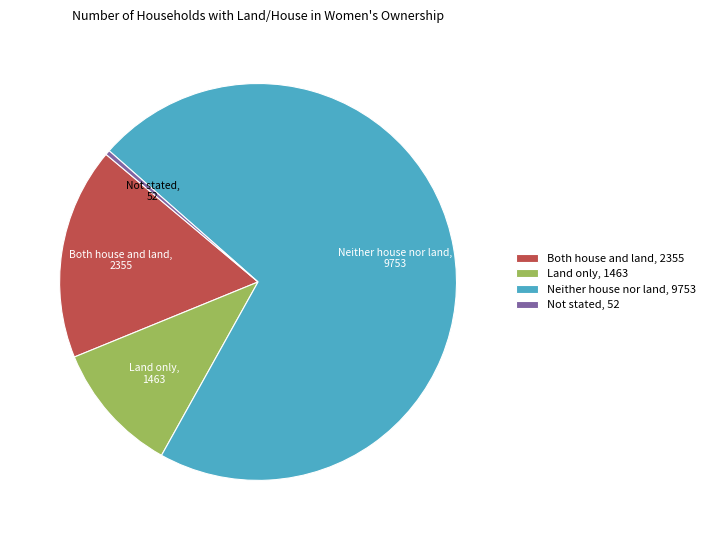

True or false: Neither house nor land, 9753 accounts for 85% of the total.

False